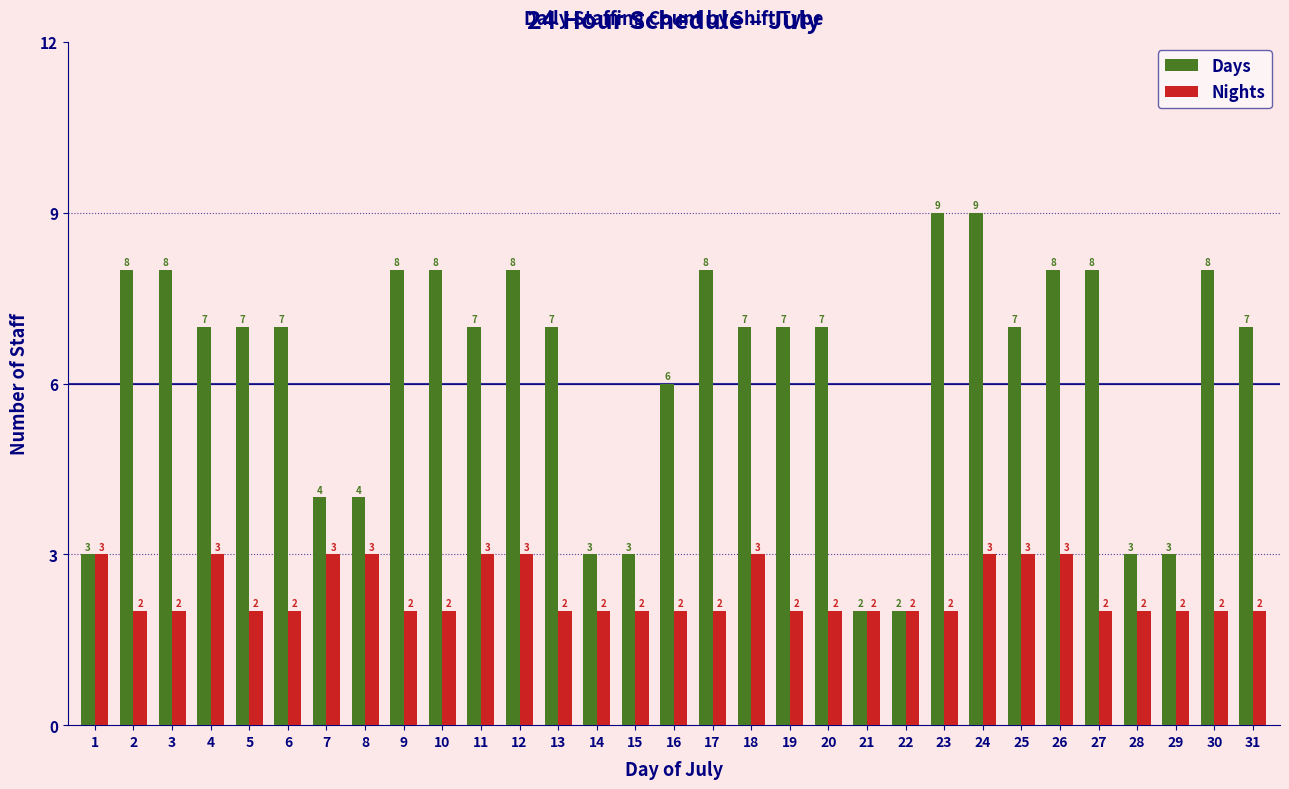

Read the Days value at 13.

7